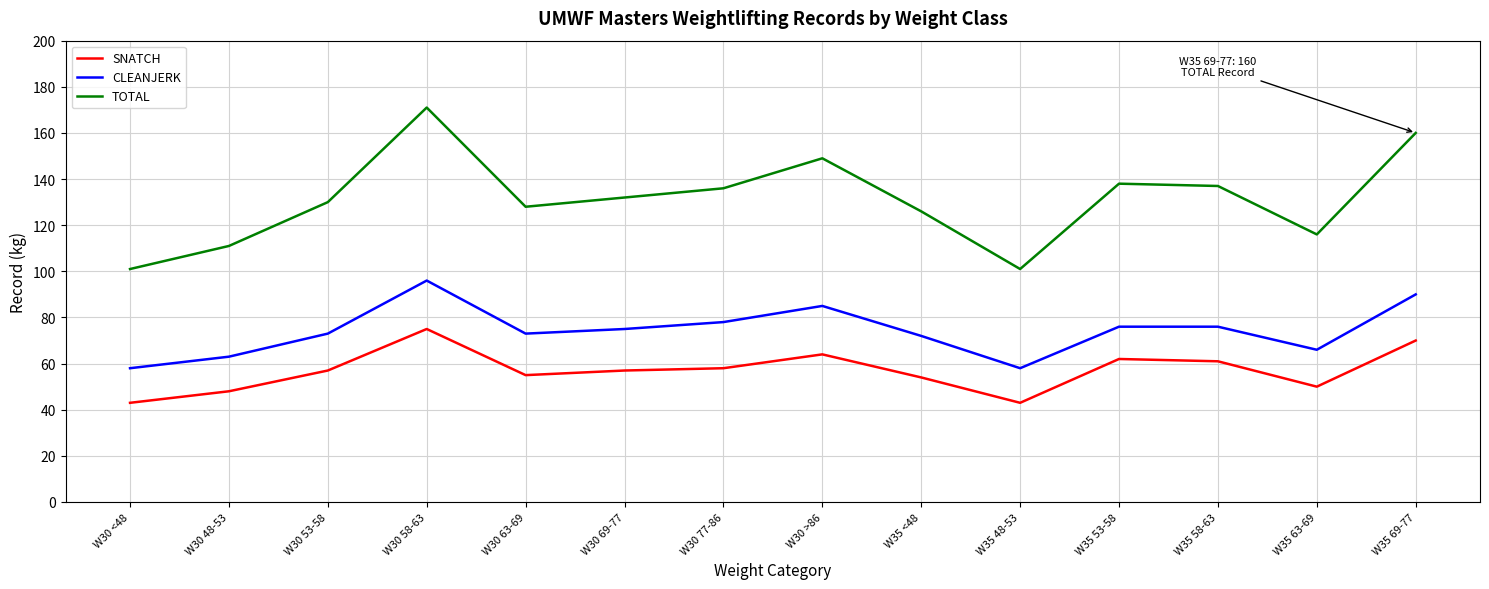

Rank the series at W30 58-63 from lowest to highest value.

SNATCH, CLEANJERK, TOTAL